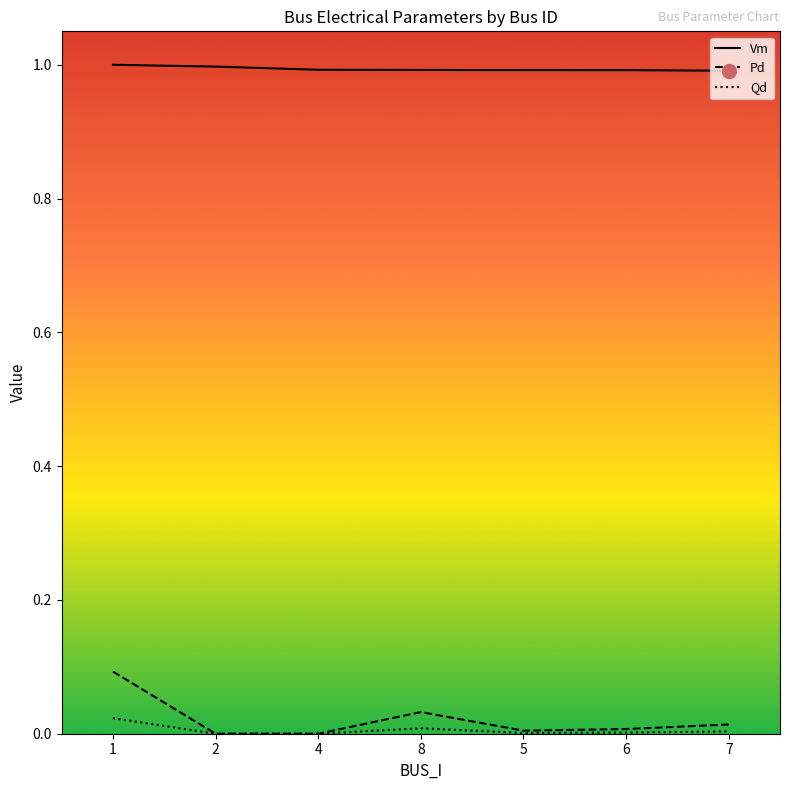

What is the difference between the highest and lowest values at 8?

1.0